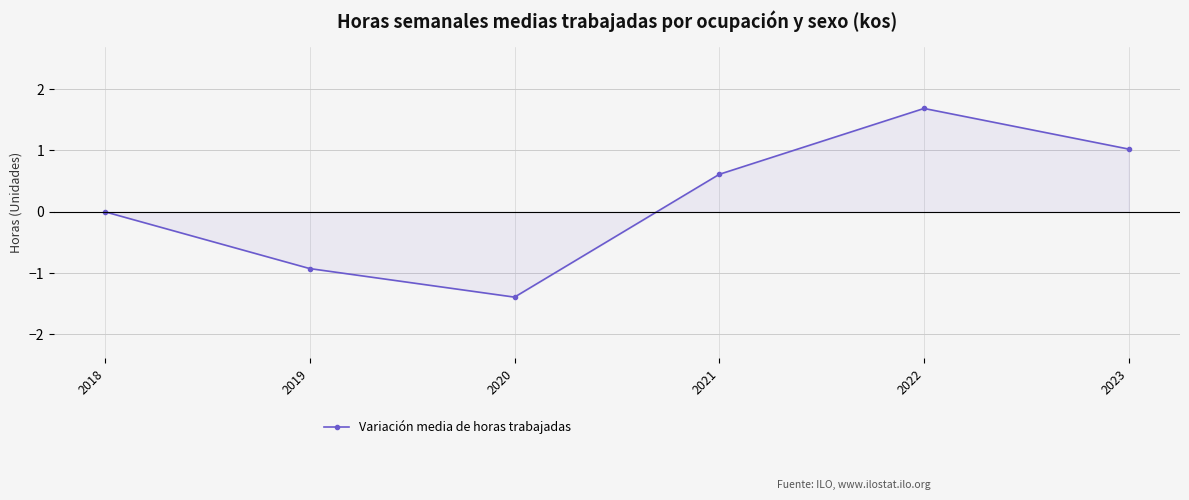

How many distinct data groups are displayed?

1